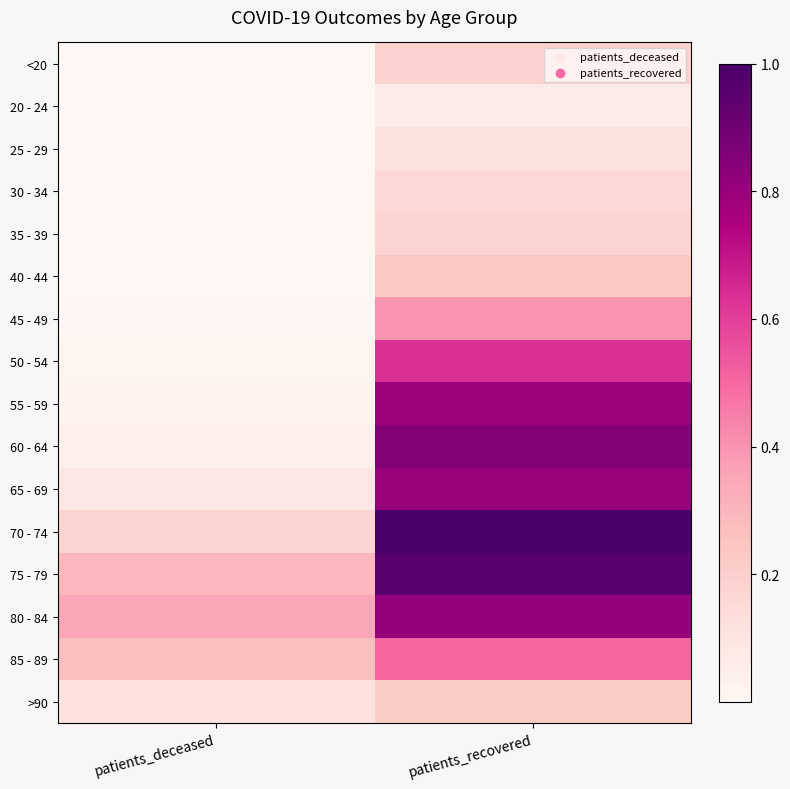

Which series changed the most between patients_deceased and patients_recovered?

70 - 74